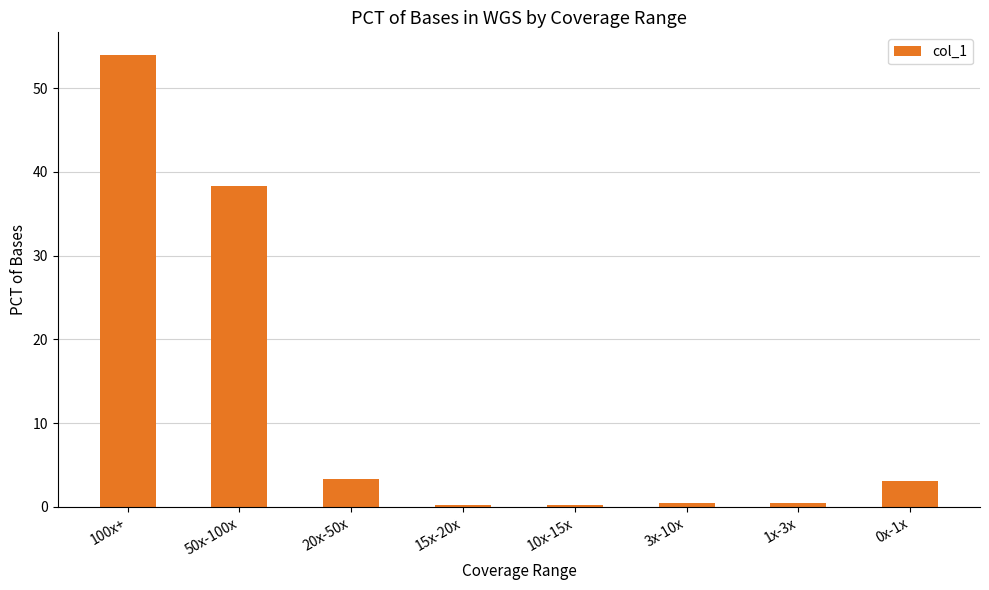

The value at 50x-100x is 38.3. True or false?

True